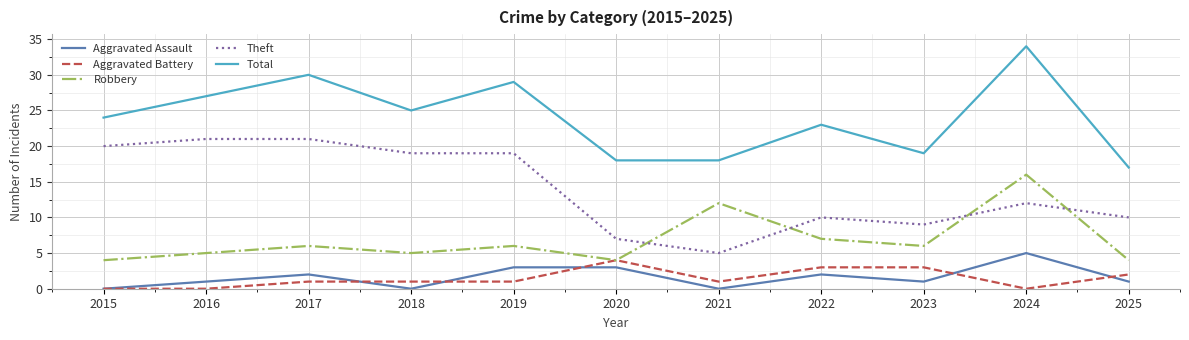

True or false: Aggravated Battery and Total intersect in this chart.

False